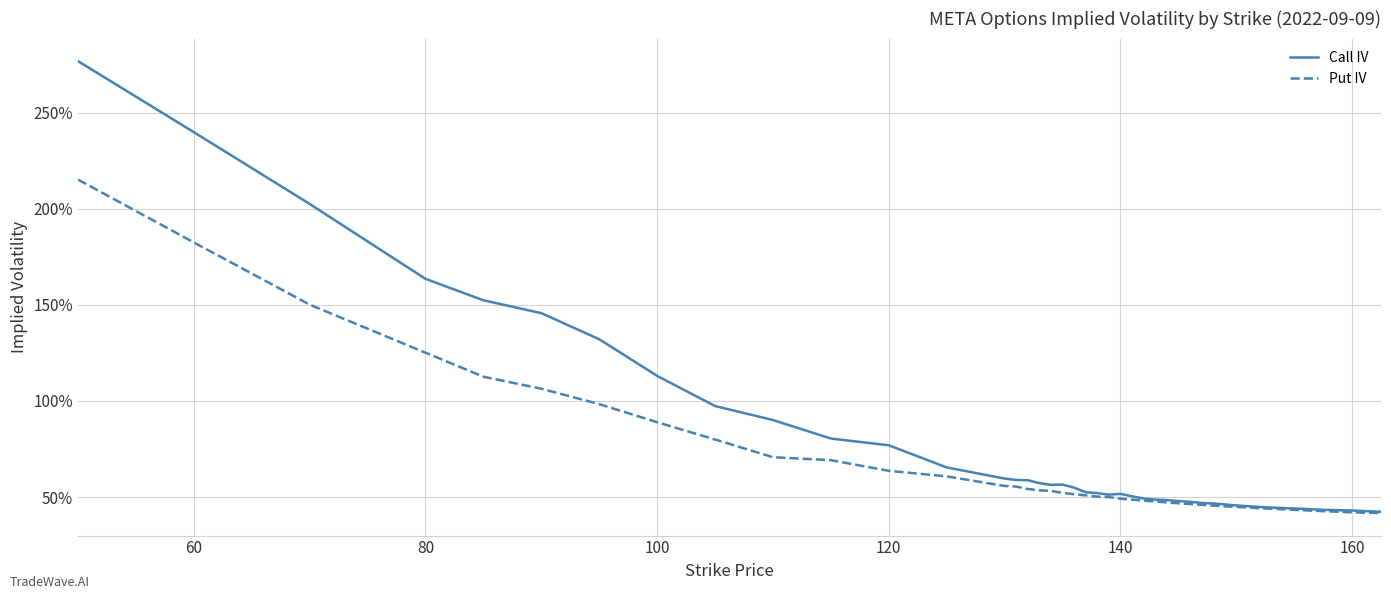

Does the chart have visible grid lines?

Yes